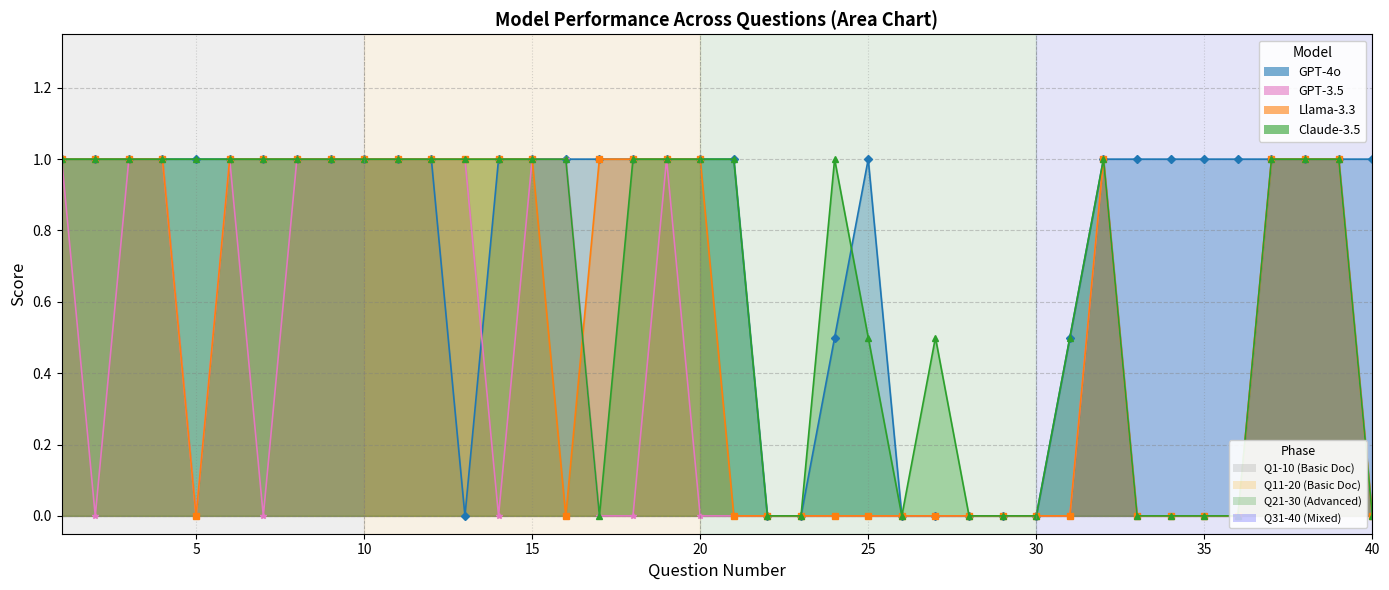

Rank the series at 28 from highest to lowest value.

GPT-4o, GPT-3.5, Llama-3.3, Claude-3.5